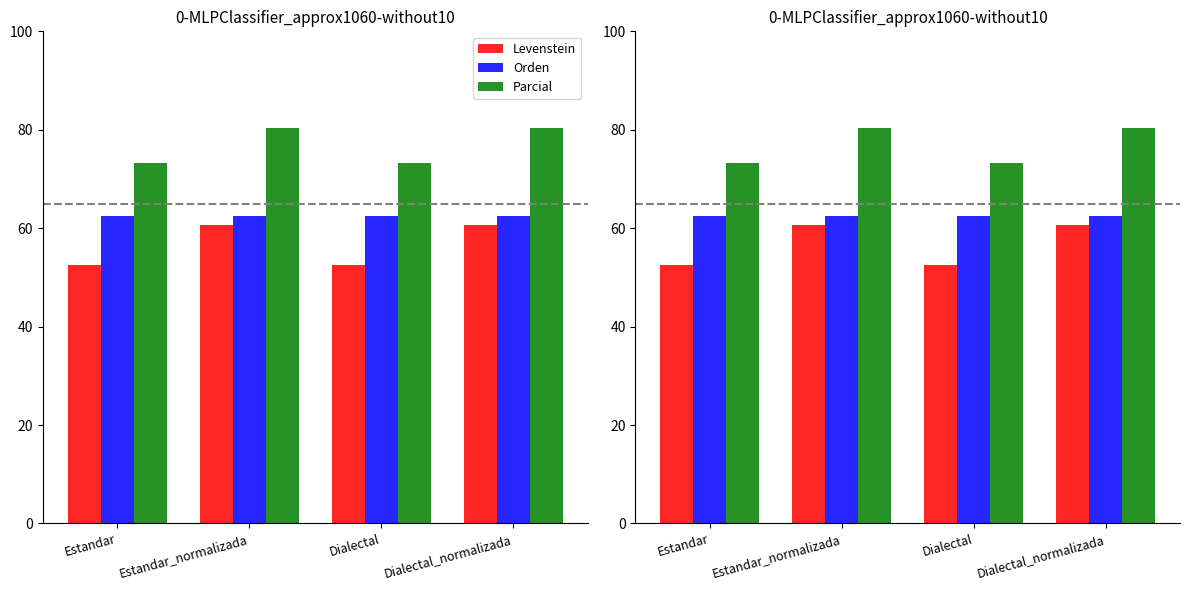

Is it true that Orden equals 107.7 at Dialectal?

False